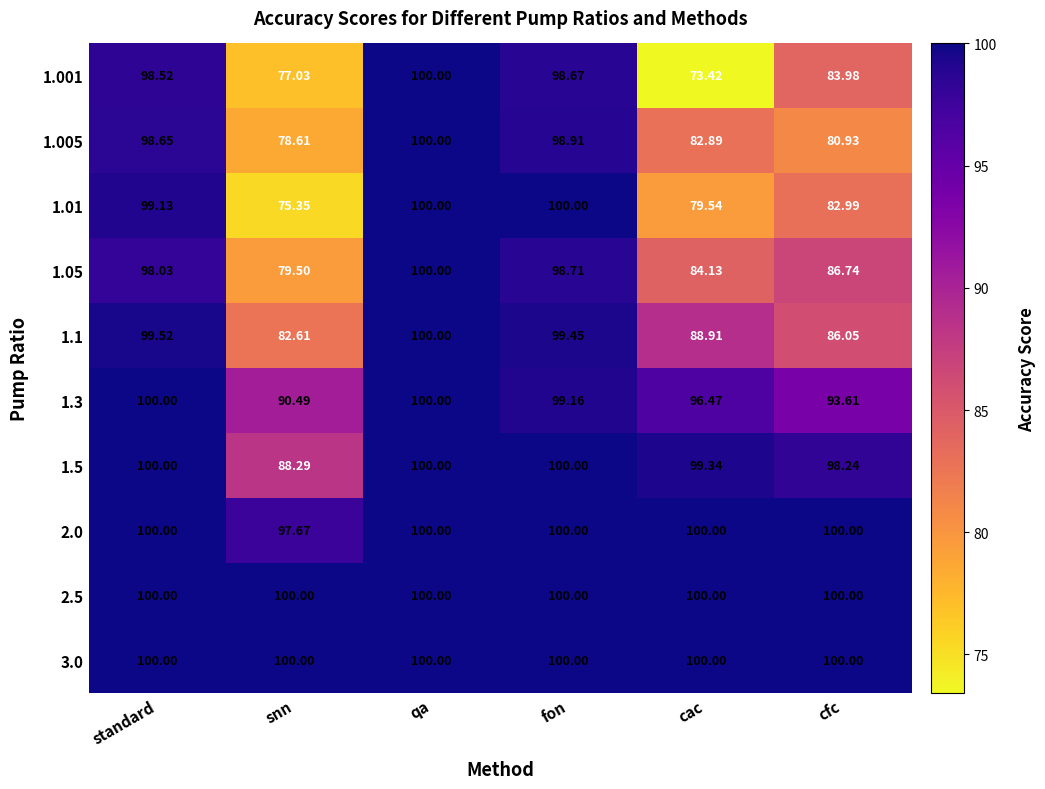

What is the spread (max minus min) of values at fon?

1.3